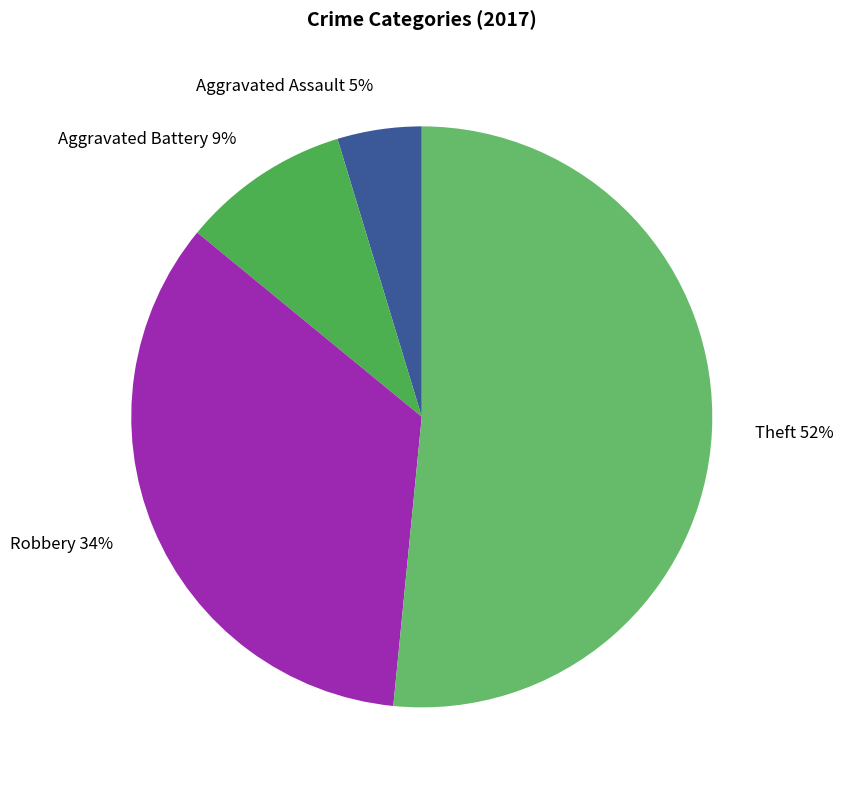

The Aggravated Assault slice represents 5% of the pie. True or false?

True